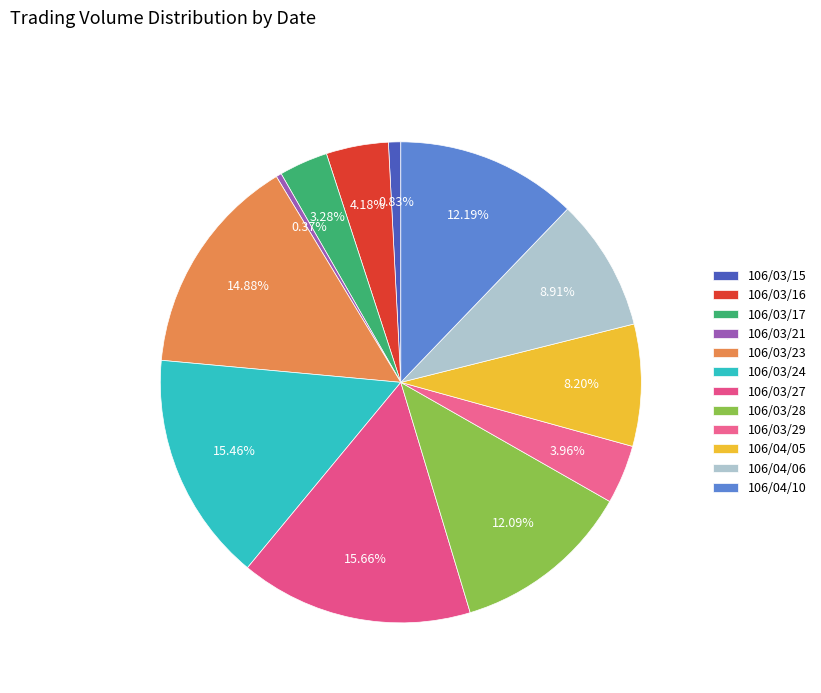

How many slices are in this pie chart?

12